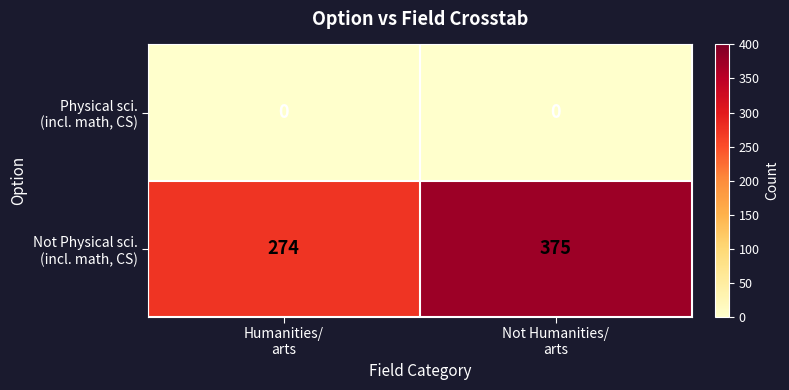

What is the maximum value shown in the chart?

375